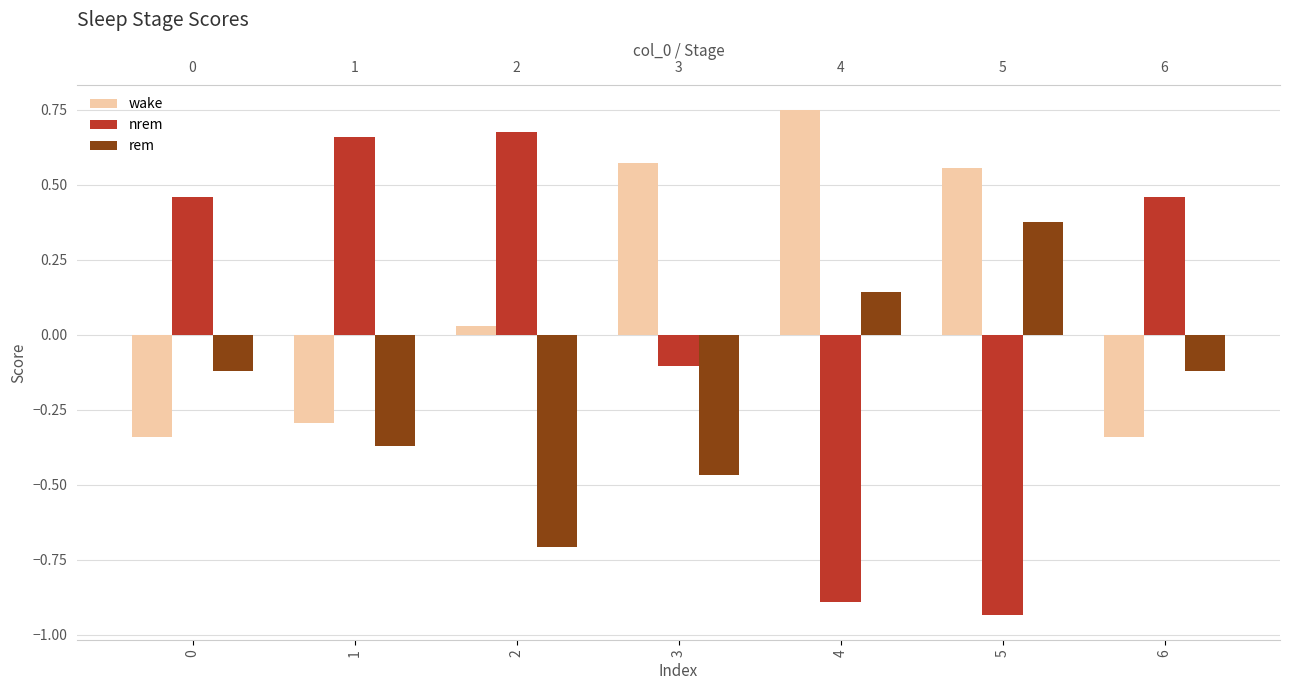

The nrem series shows 0.7 at 6. True or false?

False